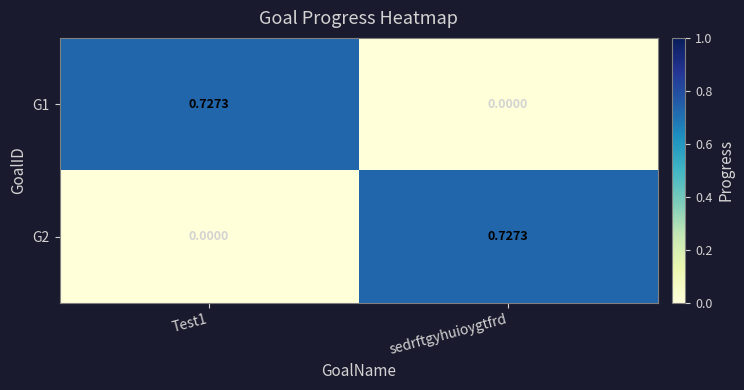

Which category has the lowest value in the G1 series?

sedrftgyhuioygtfrd